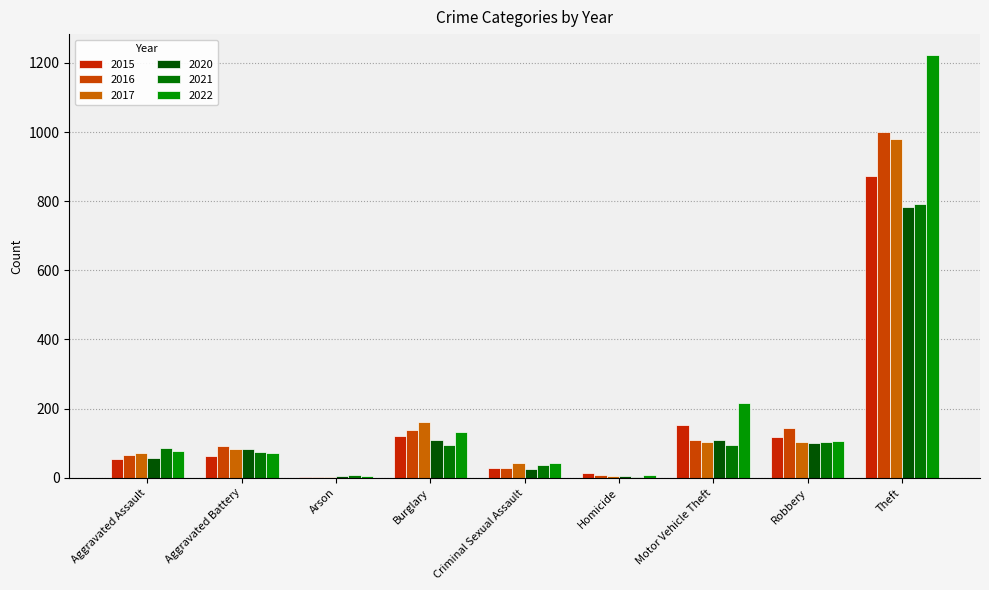

Reading right to left, extract all data points from this chart.

2015: Theft=874	Robbery=117	Motor Vehicle Theft=152	Homicide=13	Criminal Sexual Assault=28	Burglary=121	Arson=2	Aggravated Battery=64	Aggravated Assault=54
2016: Theft=999	Robbery=145	Motor Vehicle Theft=110	Homicide=8	Criminal Sexual Assault=28	Burglary=139	Arson=2	Aggravated Battery=93	Aggravated Assault=66
2017: Theft=979	Robbery=105	Motor Vehicle Theft=104	Homicide=5	Criminal Sexual Assault=44	Burglary=162	Arson=1	Aggravated Battery=83	Aggravated Assault=72
2020: Theft=783	Robbery=102	Motor Vehicle Theft=109	Homicide=6	Criminal Sexual Assault=26	Burglary=110	Arson=4	Aggravated Battery=82	Aggravated Assault=56
2021: Theft=791	Robbery=105	Motor Vehicle Theft=96	Homicide=2	Criminal Sexual Assault=36	Burglary=95	Arson=8	Aggravated Battery=75	Aggravated Assault=86
2022: Theft=1222	Robbery=107	Motor Vehicle Theft=216	Homicide=9	Criminal Sexual Assault=42	Burglary=133	Arson=4	Aggravated Battery=71	Aggravated Assault=77